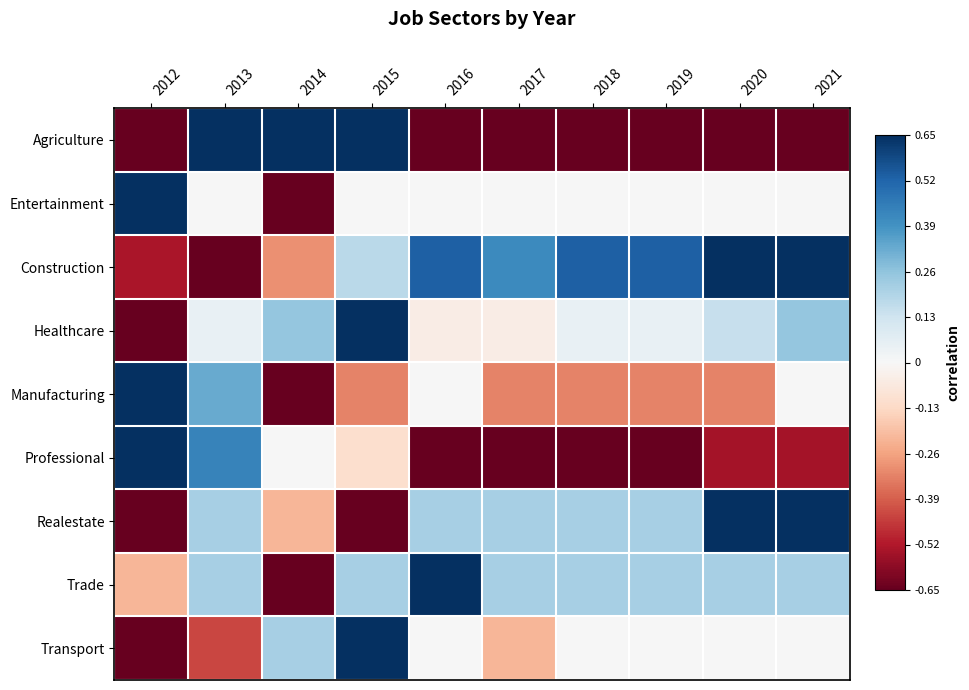

Reading right to left, transcribe all the data shown in this chart.

Agriculture: 2021=-1.0	2020=-1.0	2019=-1.0	2018=-1.0	2017=-1.0	2016=-1.0	2015=1.0	2014=1.0	2013=1.0	2012=-1.0
Entertainment: 2021=0.0	2020=0.0	2019=0.0	2018=0.0	2017=0.0	2016=0.0	2015=0.0	2014=-1.0	2013=0.0	2012=1.0
Construction: 2021=1.0	2020=1.0	2019=0.8	2018=0.8	2017=0.6	2016=0.8	2015=0.3	2014=-0.5	2013=-1.0	2012=-0.8
Healthcare: 2021=0.4	2020=0.2	2019=0.1	2018=0.1	2017=-0.1	2016=-0.1	2015=1.0	2014=0.4	2013=0.1	2012=-1.0
Manufacturing: 2021=0.0	2020=-0.5	2019=-0.5	2018=-0.5	2017=-0.5	2016=0.0	2015=-0.5	2014=-1.0	2013=0.5	2012=1.0
Professional: 2021=-0.8	2020=-0.8	2019=-1.0	2018=-1.0	2017=-1.0	2016=-1.0	2015=-0.2	2014=0.0	2013=0.7	2012=1.0
Realestate: 2021=1.0	2020=1.0	2019=0.3	2018=0.3	2017=0.3	2016=0.3	2015=-1.0	2014=-0.3	2013=0.3	2012=-1.0
Trade: 2021=0.3	2020=0.3	2019=0.3	2018=0.3	2017=0.3	2016=1.0	2015=0.3	2014=-1.0	2013=0.3	2012=-0.3
Transport: 2021=0.0	2020=0.0	2019=0.0	2018=0.0	2017=-0.3	2016=0.0	2015=1.0	2014=0.3	2013=-0.7	2012=-1.0